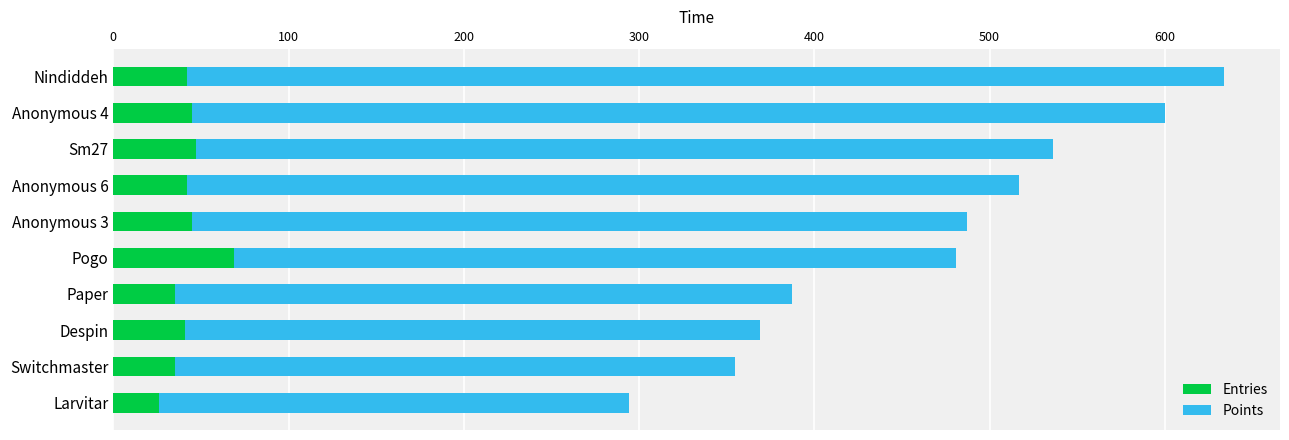

What is the difference between the maximum and second lowest values in the Entries series?

34